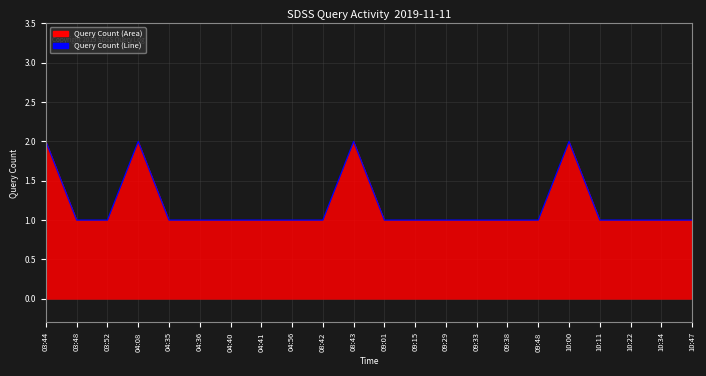

Approximately how many times larger is the value at 10:22 compared to 10:00?

0.5